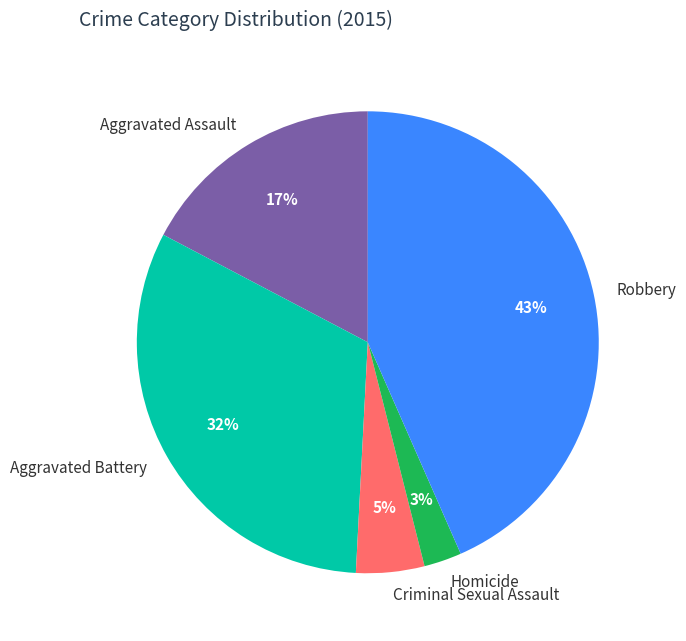

The Homicide slice represents 3% of the pie. True or false?

True